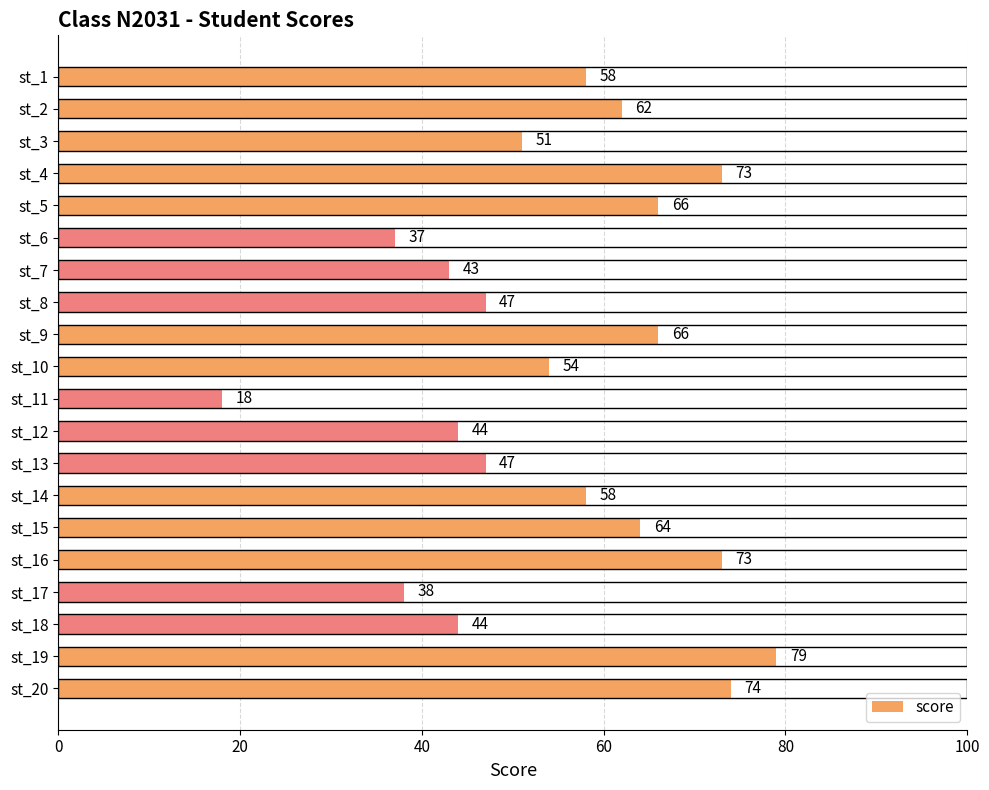

True or false: the data shows 124 at st_20.

False